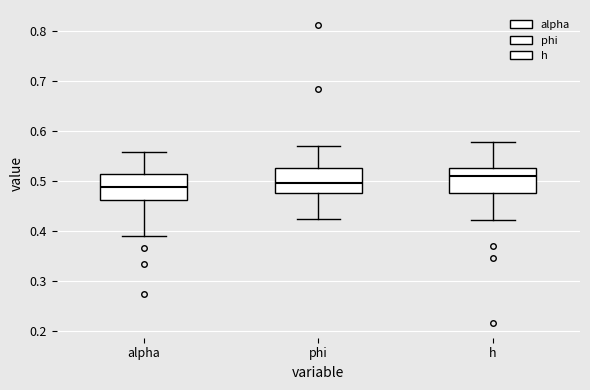

Reading left to right, transcribe this box plot: for each box, give where its median line is, the range the box spans, and where its two whiskers end, as read against the y-axis. The values are not printed on the chart, so give them approximately, as read against the axis.

alpha: median 0.49, box 0.46 to 0.51, whiskers 0.39 to 0.56
phi: median 0.50, box 0.48 to 0.53, whiskers 0.42 to 0.57
h: median 0.51, box 0.48 to 0.53, whiskers 0.42 to 0.58